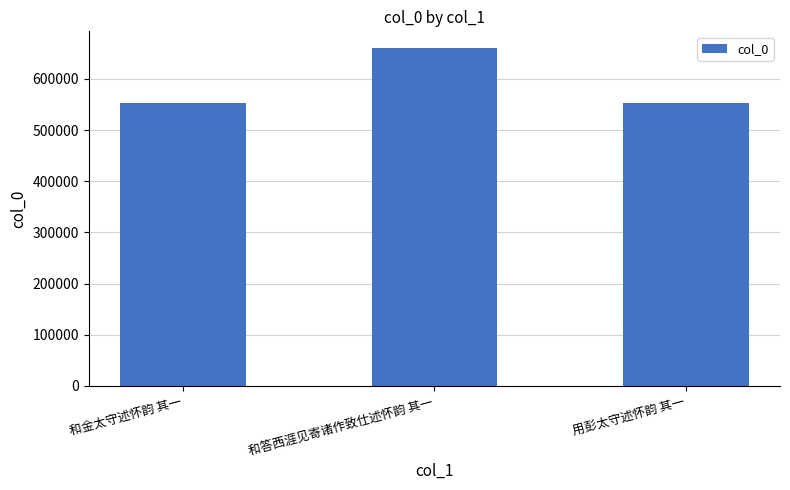

What is the minimum value shown in the chart?

553073